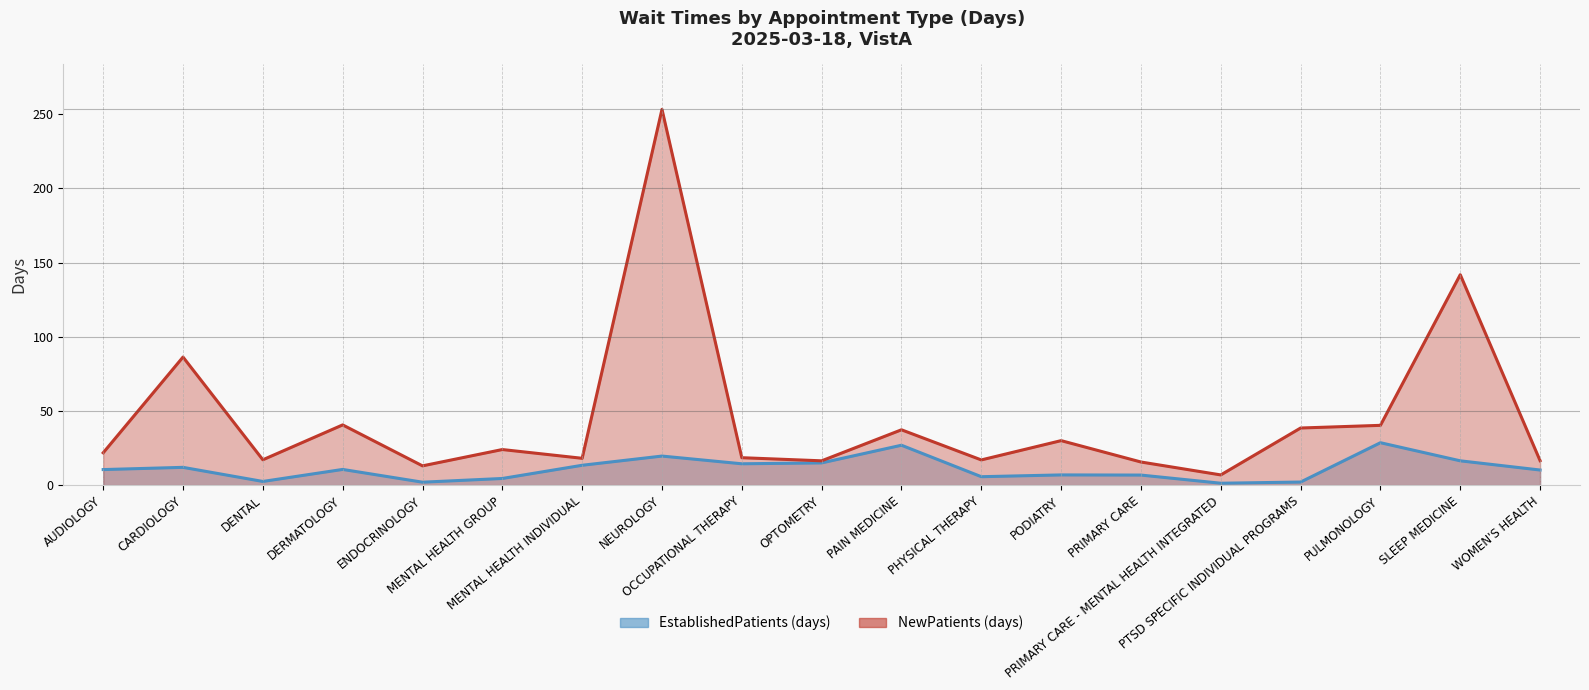

The EstablishedPatients series shows 6.5 at OCCUPATIONAL THERAPY. True or false?

False